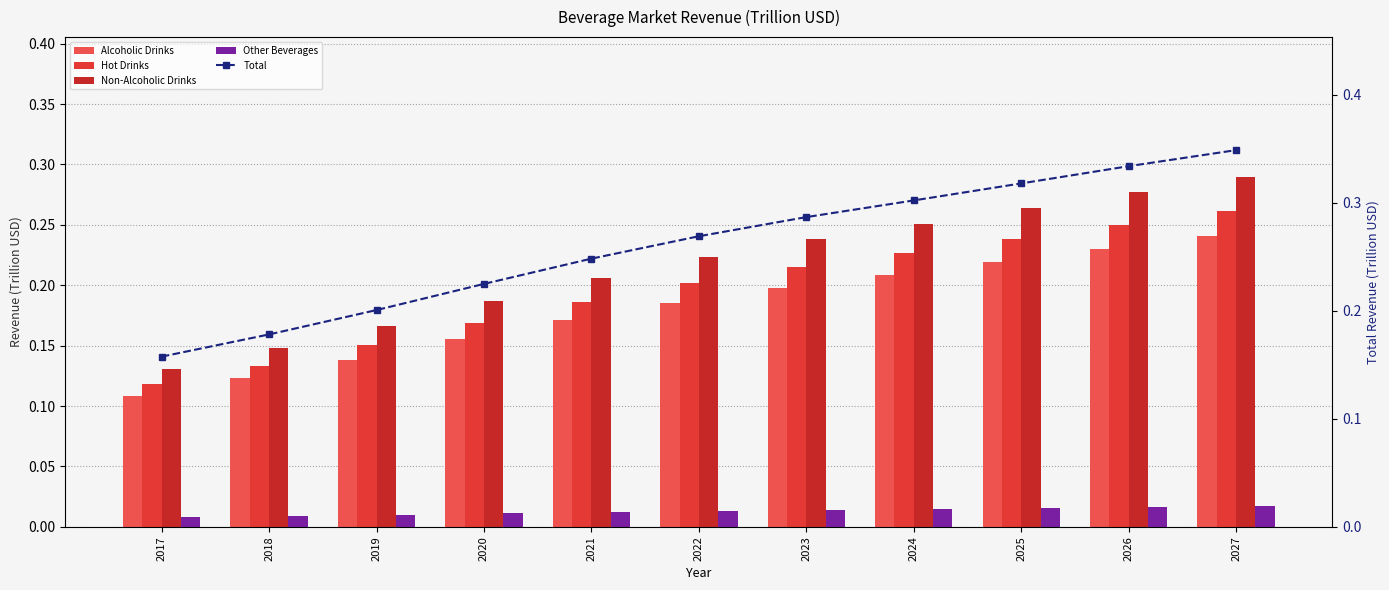

Is the value of Total at 2017 greater than the value of Other Beverages at 2024?

Yes